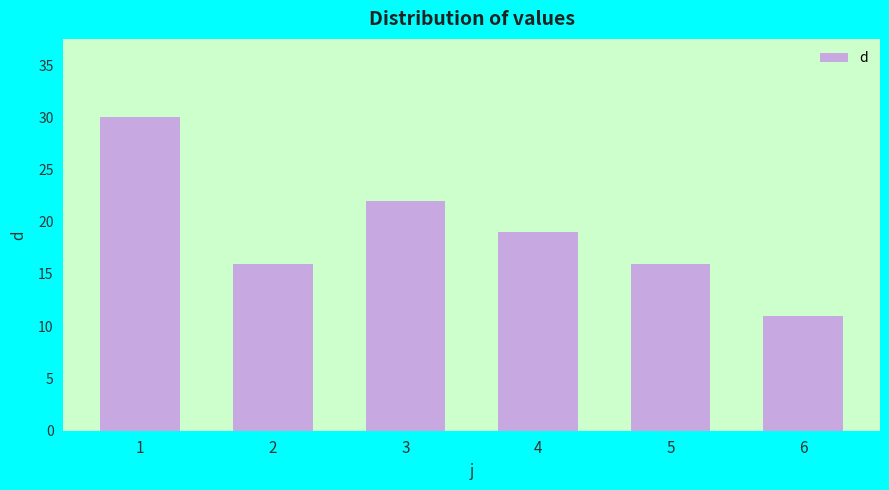

What is the maximum value shown in the chart?

30